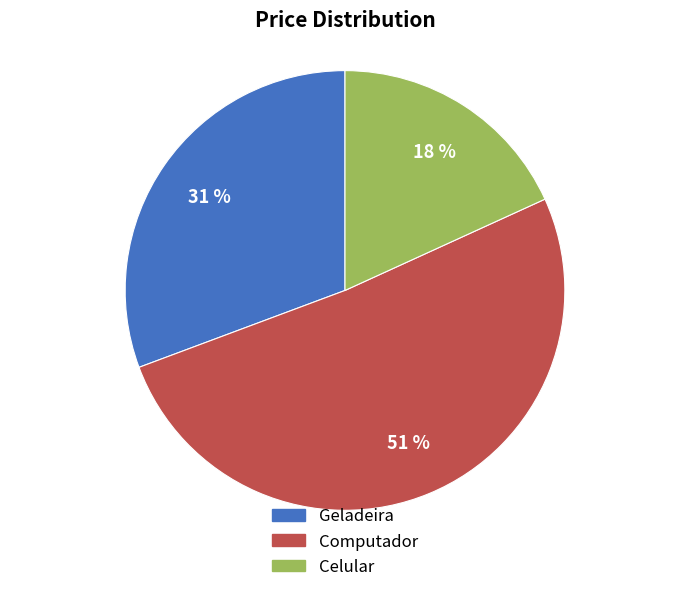

To the nearest percent, what is the average slice percentage?

33%